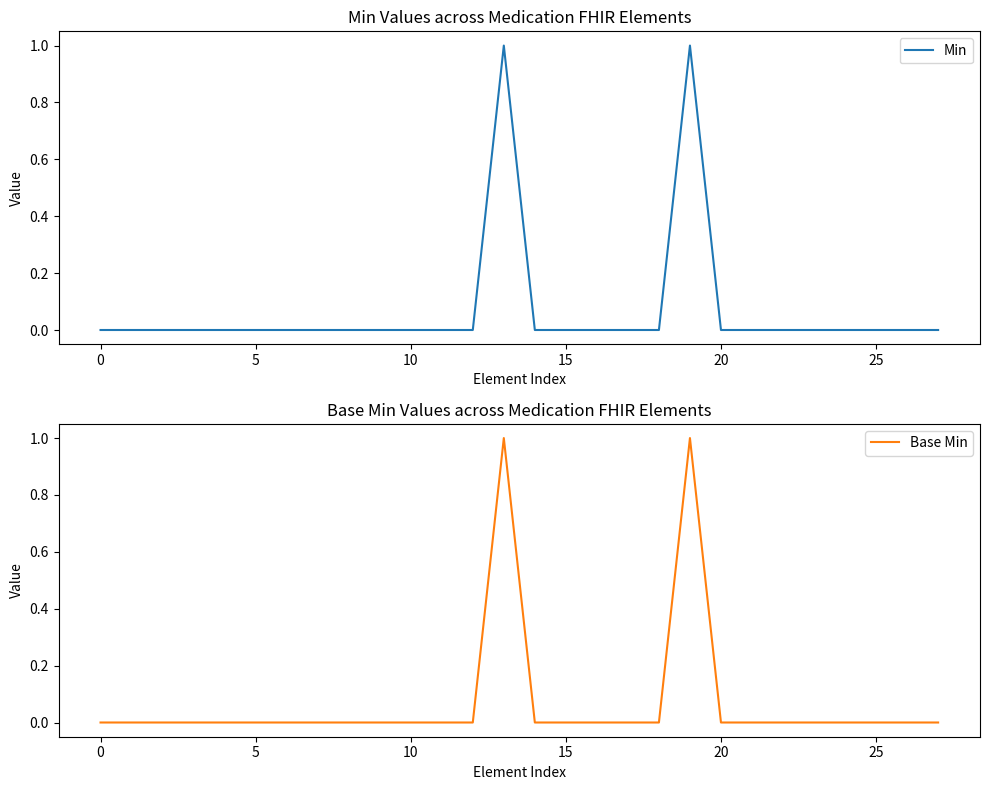

At how many categories does at least one series exceed 0?

2